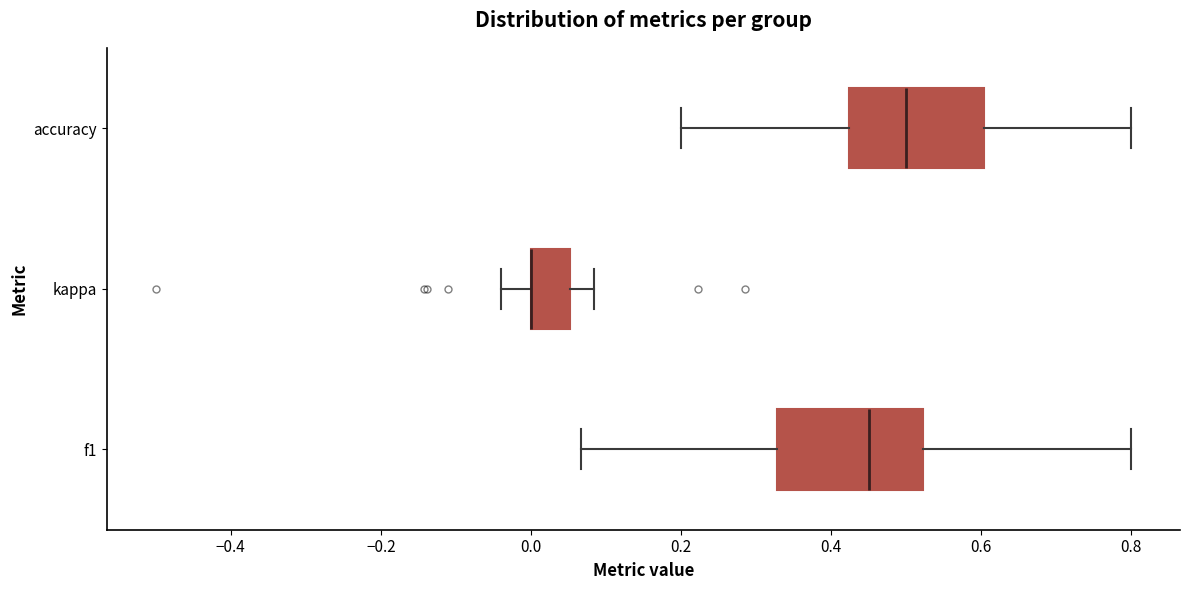

Where does the right whisker of the box for kappa end on the x-axis? The values are not printed on the chart, so give them approximately, as read against the axis.

0.08